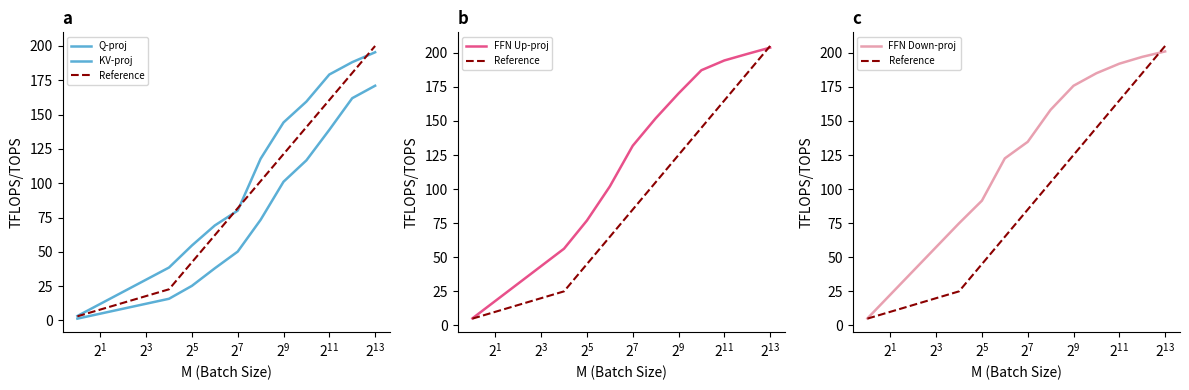

Which series has the largest range (max minus min)?

Reference